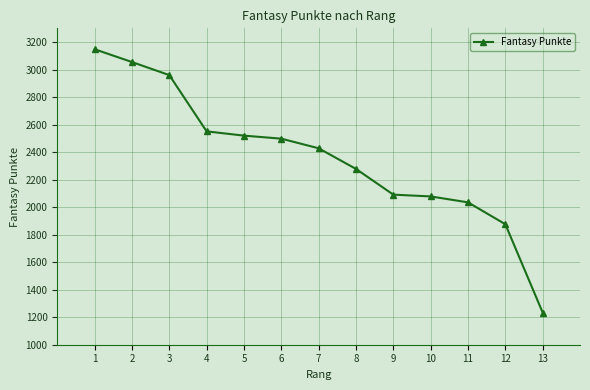

True or false: the data has more than 2 interior local peaks.

False